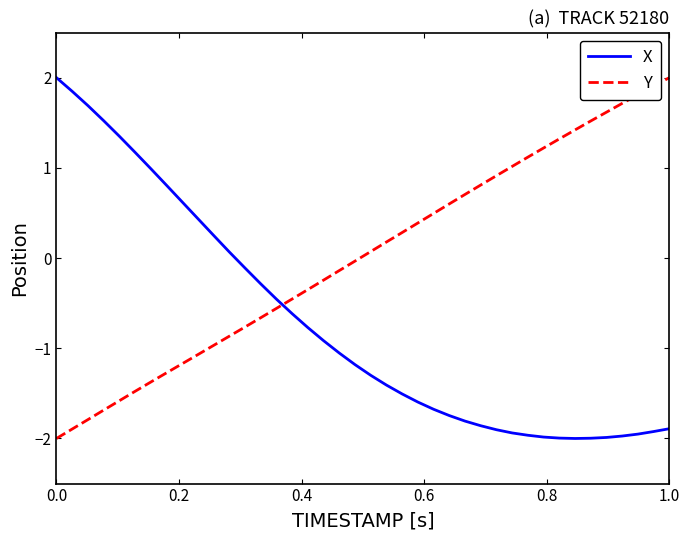

Which series has the largest total across all categories?

Y